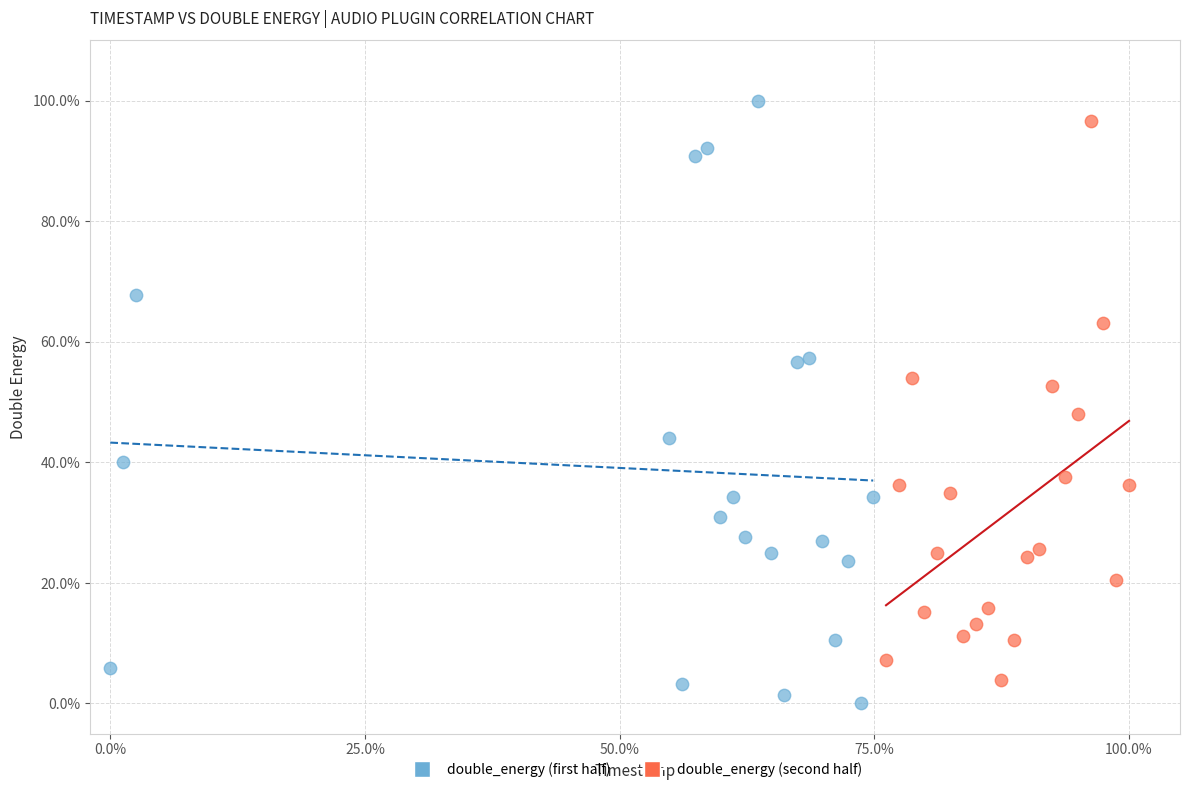

Which series contains the lowest Y value?

double_energy (first half)